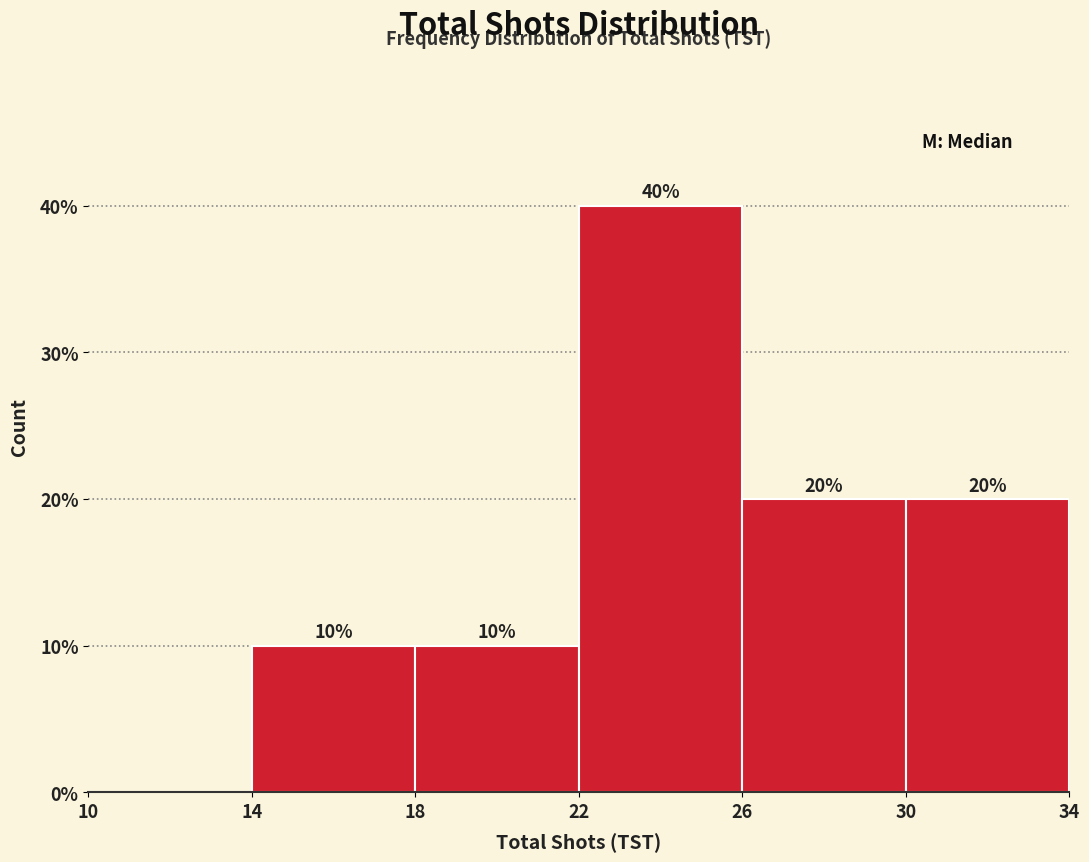

Which range on the x-axis has the tallest bar?

22 to 26